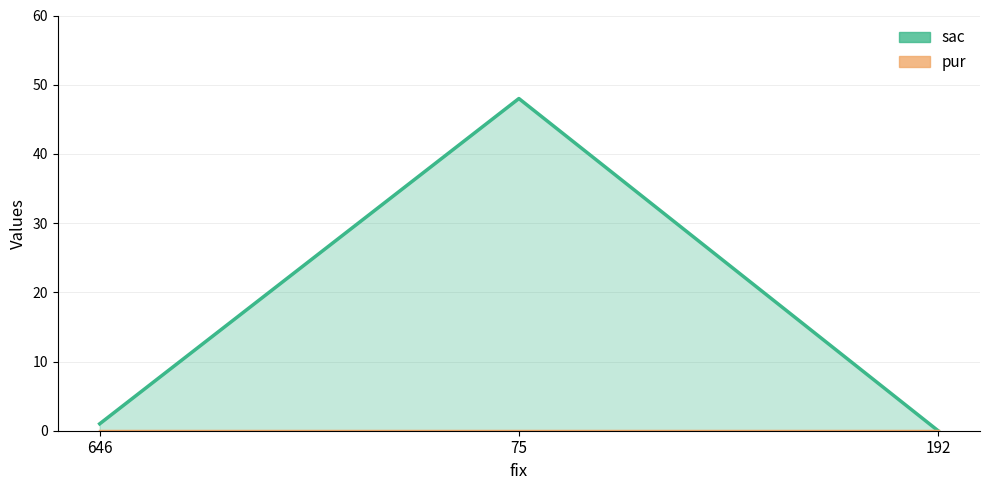

How many values exceed 1?

1